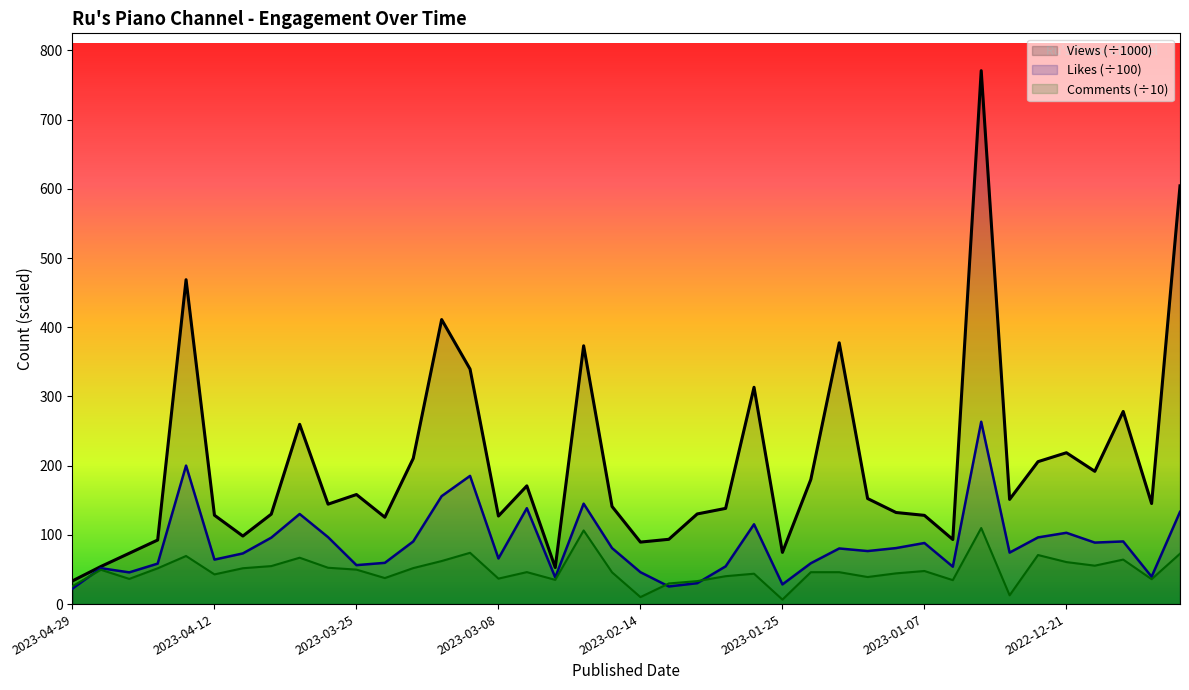

What is the total value across all series at 2023-01-07?

264.3